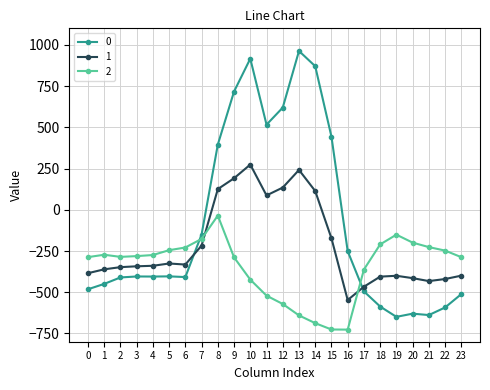

True or false: 1 and 0 cross at least once.

True